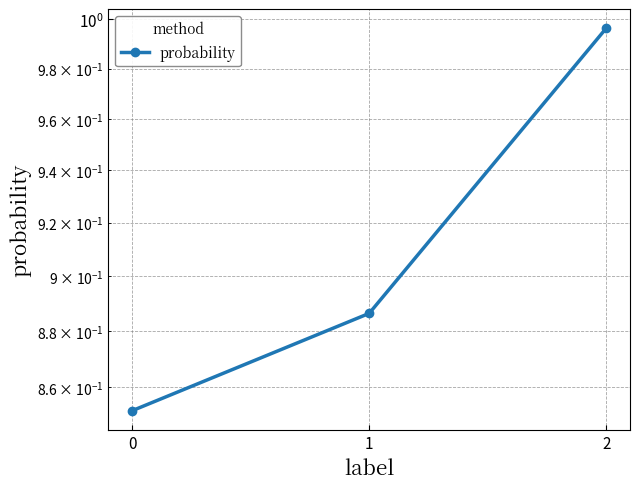

Reading right to left, transcribe all the data shown in this chart.

1.0	0.9	0.9